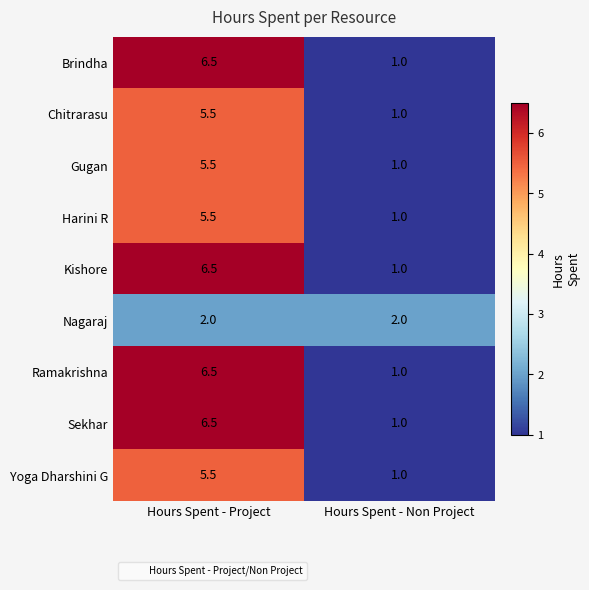

What is the average value of the Kishore series?

3.8